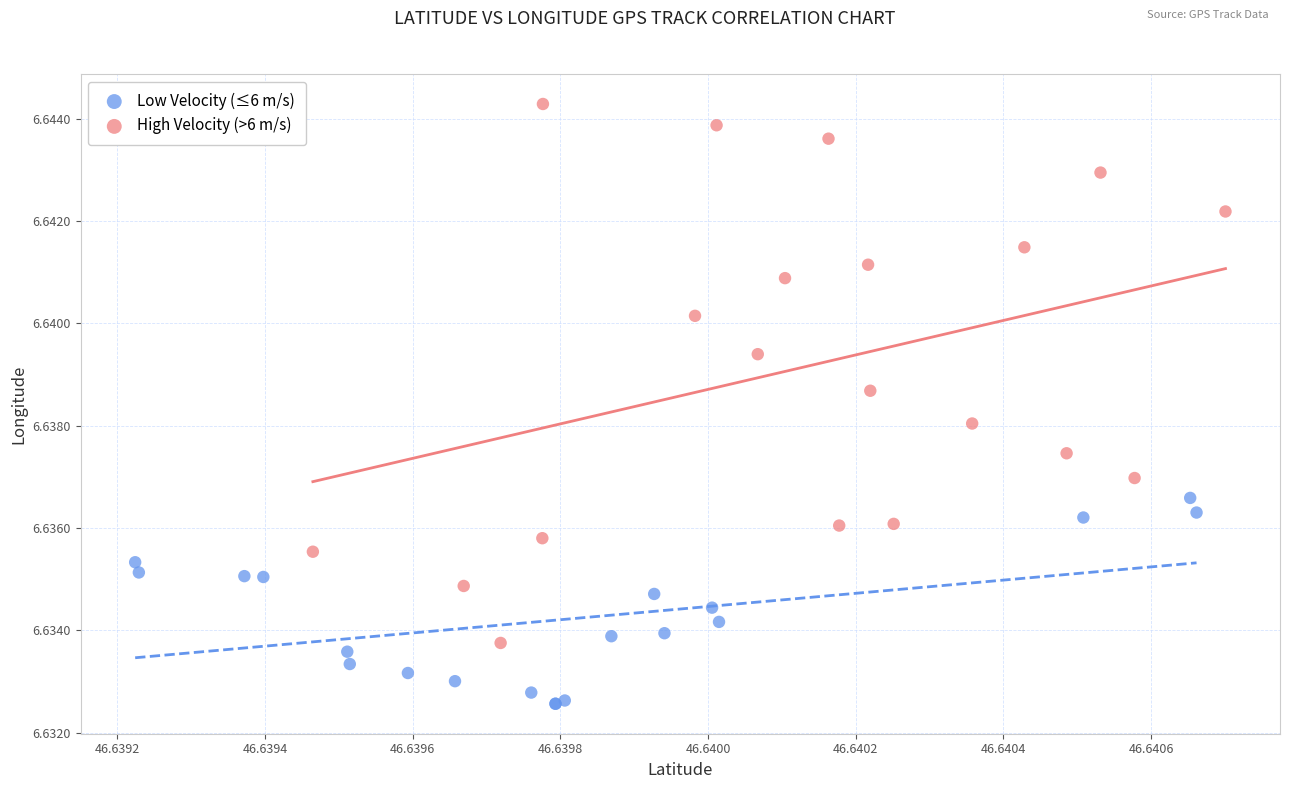

Which series contains the lowest Y value?

Low Velocity (≤6 m/s)